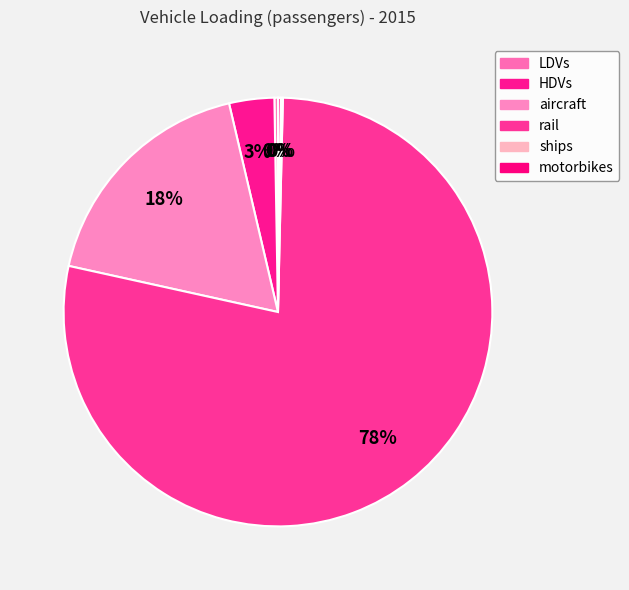

Count the number of slices in the pie.

6